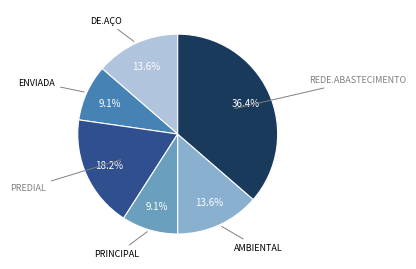

Is there any slice that represents more than half of the pie?

No